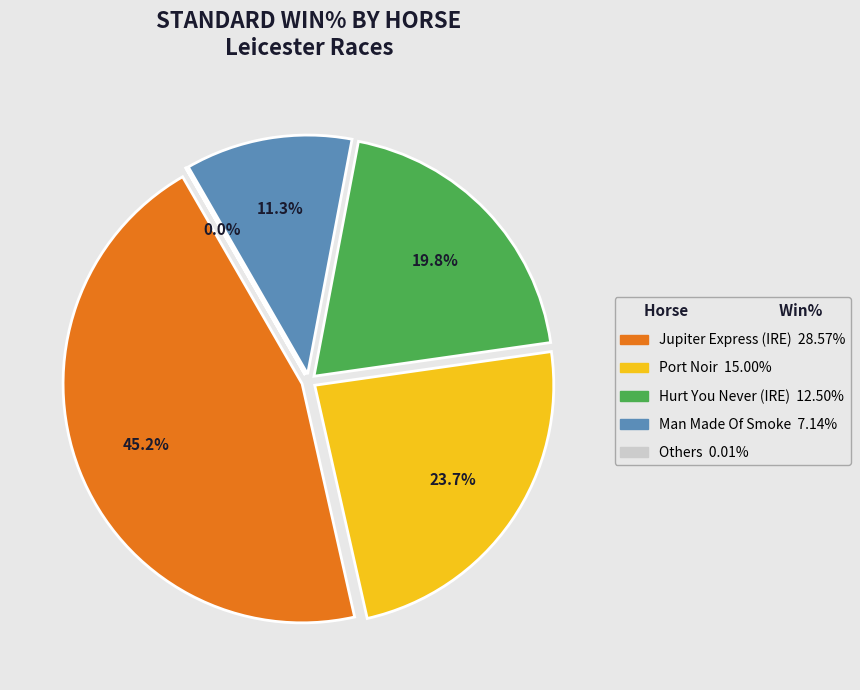

What percentage do Hurt You Never (IRE) and Jupiter Express (IRE) together represent?

65.0%